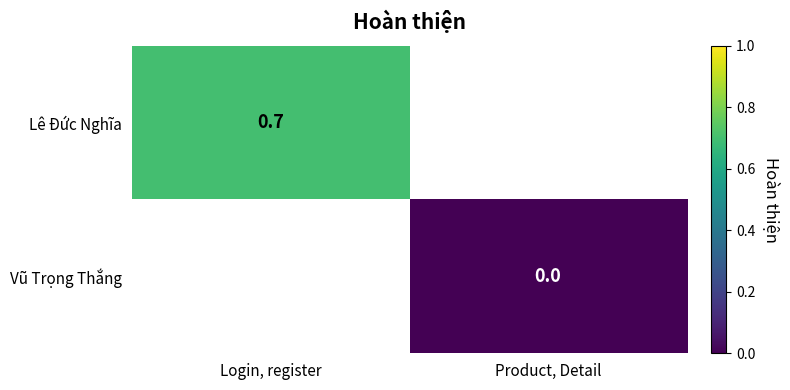

The Lê Đức Nghĩa series shows 1.0 at Login, register. True or false?

False